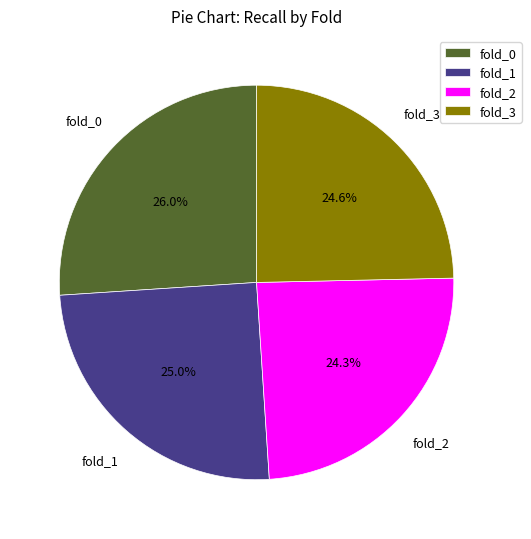

Between fold_1 and fold_0, which is larger?

fold_0